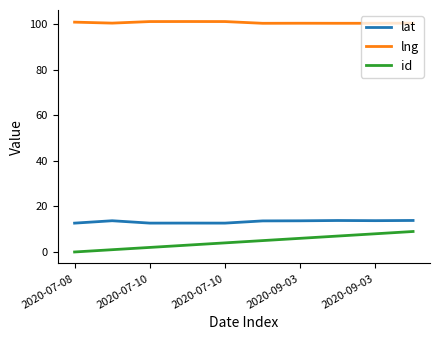

How many categories are shown in the chart?

10